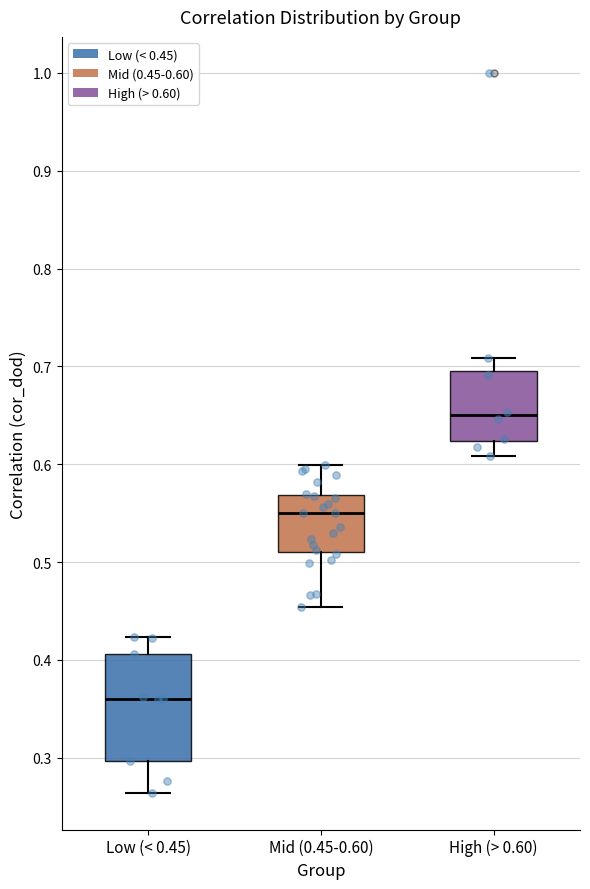

Which box is the tallest, from its lower edge to its upper edge?

Low (< 0.45)